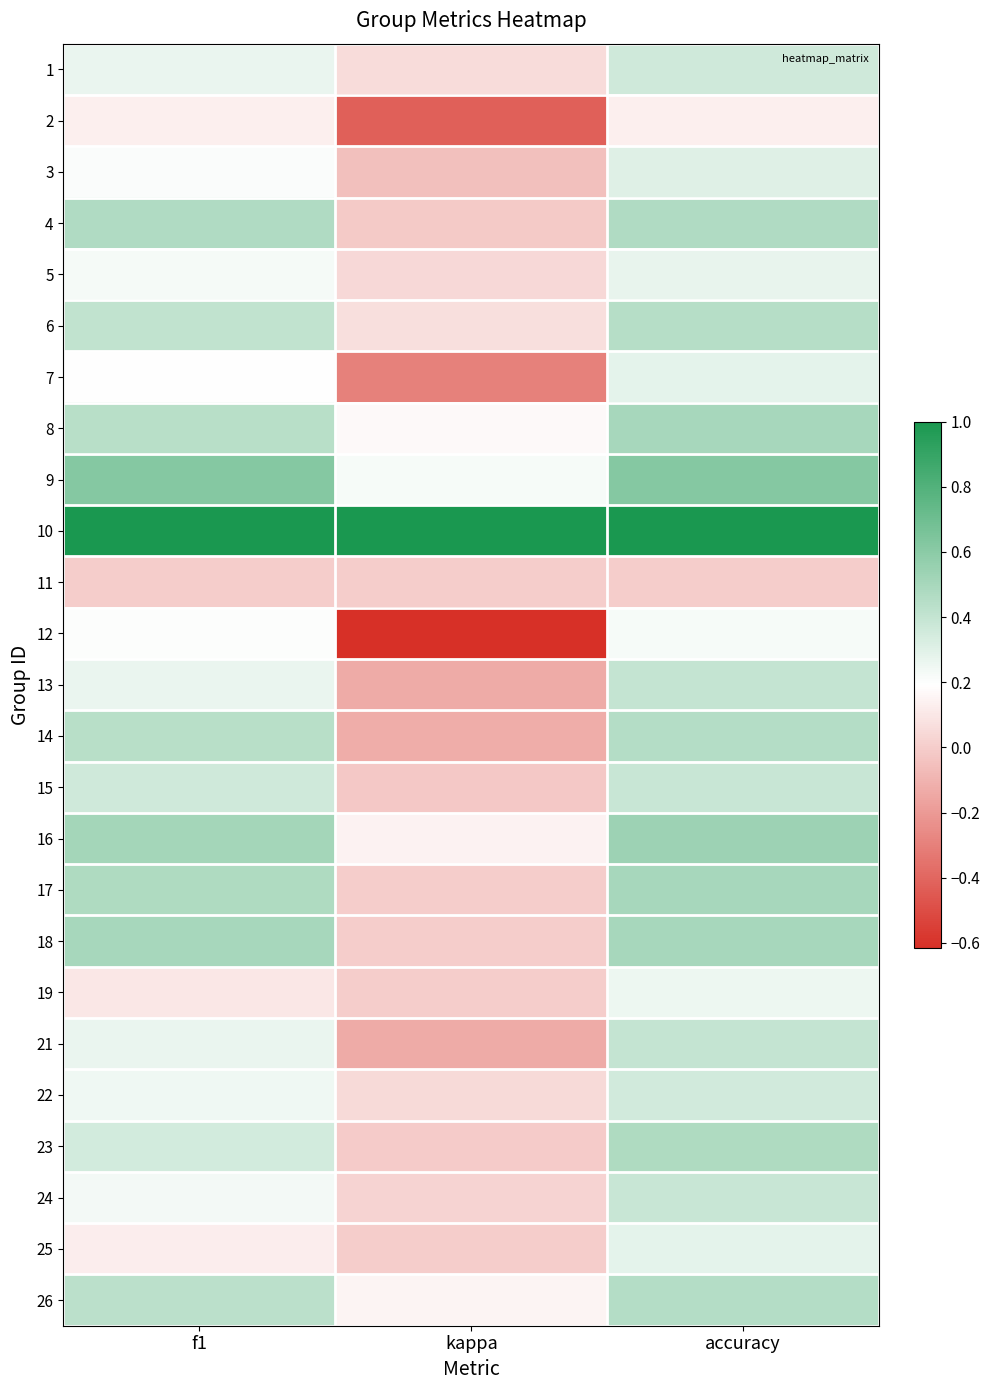

Reading left to right, extract all data points from this chart.

1: f1=0.3	kappa=0.1	accuracy=0.4
2: f1=0.1	kappa=-0.4	accuracy=0.1
3: f1=0.2	kappa=-0.1	accuracy=0.3
4: f1=0.5	kappa=-0.0	accuracy=0.5
5: f1=0.2	kappa=0.0	accuracy=0.3
6: f1=0.4	kappa=0.1	accuracy=0.5
7: f1=0.2	kappa=-0.3	accuracy=0.3
8: f1=0.4	kappa=0.2	accuracy=0.5
9: f1=0.6	kappa=0.2	accuracy=0.6
10: f1=1.0	kappa=1.0	accuracy=1.0
11: f1=0.0	kappa=0.0	accuracy=0.0
12: f1=0.2	kappa=-0.6	accuracy=0.2
13: f1=0.3	kappa=-0.1	accuracy=0.4
14: f1=0.4	kappa=-0.1	accuracy=0.5
15: f1=0.4	kappa=-0.0	accuracy=0.4
16: f1=0.5	kappa=0.1	accuracy=0.5
17: f1=0.5	kappa=0.0	accuracy=0.5
18: f1=0.5	kappa=0.0	accuracy=0.5
19: f1=0.1	kappa=0.0	accuracy=0.2
21: f1=0.3	kappa=-0.1	accuracy=0.4
22: f1=0.2	kappa=0.1	accuracy=0.4
23: f1=0.3	kappa=-0.0	accuracy=0.5
24: f1=0.2	kappa=0.0	accuracy=0.4
25: f1=0.1	kappa=0.0	accuracy=0.3
26: f1=0.4	kappa=0.2	accuracy=0.5